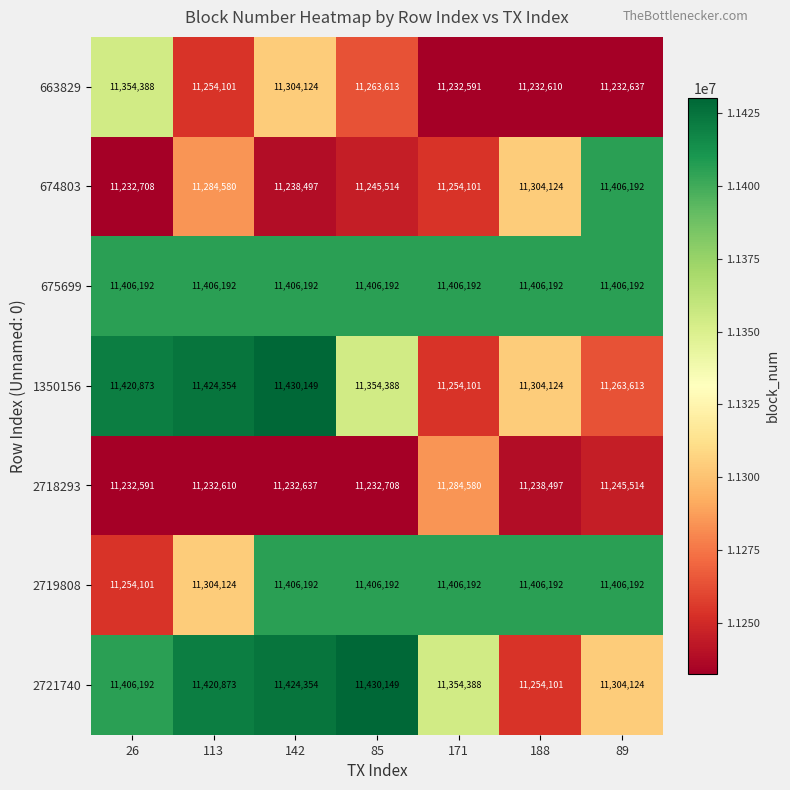

At which category is the sum across all series the highest?

142